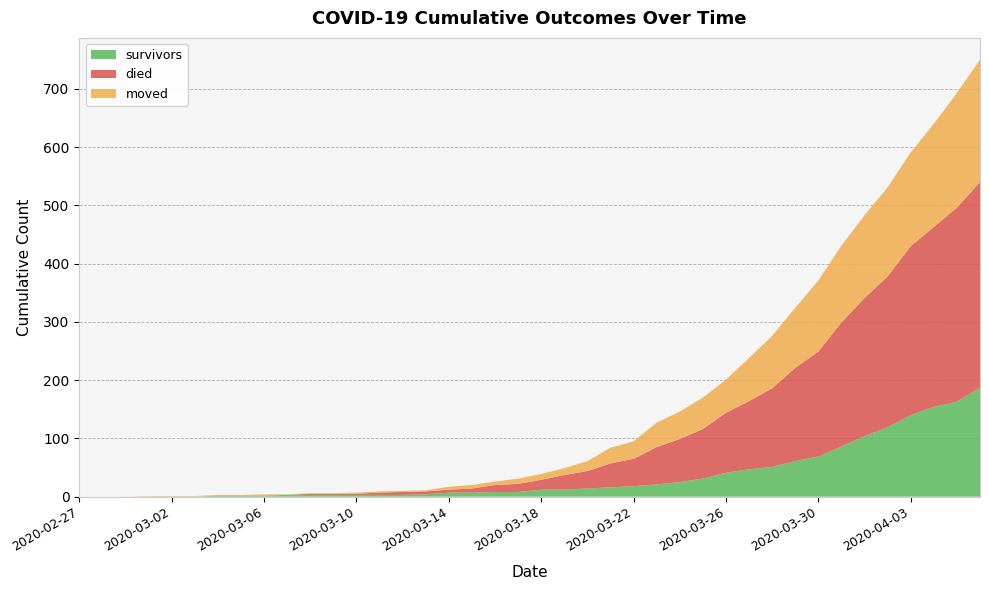

Reading left to right, extract all data points from this chart.

survivors: 2020-02-27=0	2020-02-28=0	2020-02-29=0	2020-03-01=0	2020-03-02=0	2020-03-03=0	2020-03-04=2	2020-03-05=2	2020-03-06=2	2020-03-07=3	2020-03-08=3	2020-03-09=3	2020-03-10=3	2020-03-11=3	2020-03-12=3	2020-03-13=4	2020-03-14=7	2020-03-15=7	2020-03-16=8	2020-03-17=8	2020-03-18=12	2020-03-19=12	2020-03-20=14	2020-03-21=16	2020-03-22=18	2020-03-23=21	2020-03-24=25	2020-03-25=31	2020-03-26=41	2020-03-27=47	2020-03-28=51	2020-03-29=61	2020-03-30=69	2020-03-31=86	2020-04-01=104	2020-04-02=119	2020-04-03=140	2020-04-04=154	2020-04-05=163	2020-04-06=187
died: 2020-02-27=0	2020-02-28=0	2020-02-29=0	2020-03-01=0	2020-03-02=0	2020-03-03=0	2020-03-04=0	2020-03-05=0	2020-03-06=0	2020-03-07=0	2020-03-08=2	2020-03-09=2	2020-03-10=2	2020-03-11=4	2020-03-12=5	2020-03-13=5	2020-03-14=5	2020-03-15=7	2020-03-16=12	2020-03-17=14	2020-03-18=17	2020-03-19=25	2020-03-20=30	2020-03-21=41	2020-03-22=47	2020-03-23=64	2020-03-24=74	2020-03-25=85	2020-03-26=103	2020-03-27=117	2020-03-28=135	2020-03-29=160	2020-03-30=180	2020-03-31=213	2020-04-01=237	2020-04-02=259	2020-04-03=290	2020-04-04=309	2020-04-05=333	2020-04-06=353
moved: 2020-02-27=0	2020-02-28=0	2020-02-29=0	2020-03-01=1	2020-03-02=1	2020-03-03=1	2020-03-04=1	2020-03-05=1	2020-03-06=2	2020-03-07=1	2020-03-08=1	2020-03-09=1	2020-03-10=2	2020-03-11=2	2020-03-12=2	2020-03-13=2	2020-03-14=5	2020-03-15=6	2020-03-16=6	2020-03-17=9	2020-03-18=10	2020-03-19=12	2020-03-20=17	2020-03-21=27	2020-03-22=30	2020-03-23=42	2020-03-24=47	2020-03-25=54	2020-03-26=57	2020-03-27=74	2020-03-28=90	2020-03-29=103	2020-03-30=122	2020-03-31=132	2020-04-01=142	2020-04-02=153	2020-04-03=161	2020-04-04=177	2020-04-05=197	2020-04-06=210